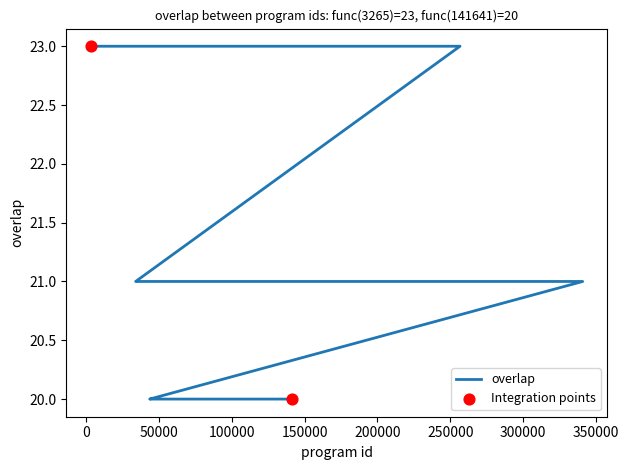

What is the change in value from 171615 to 161602?

-2